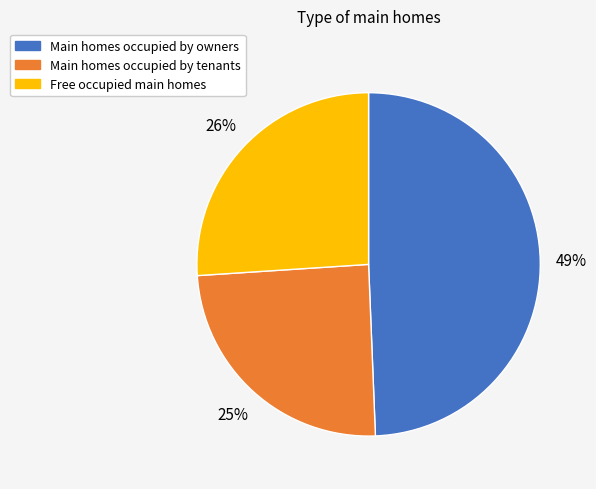

Do Free occupied main homes and Main homes occupied by tenants together represent more than half of the pie?

Yes